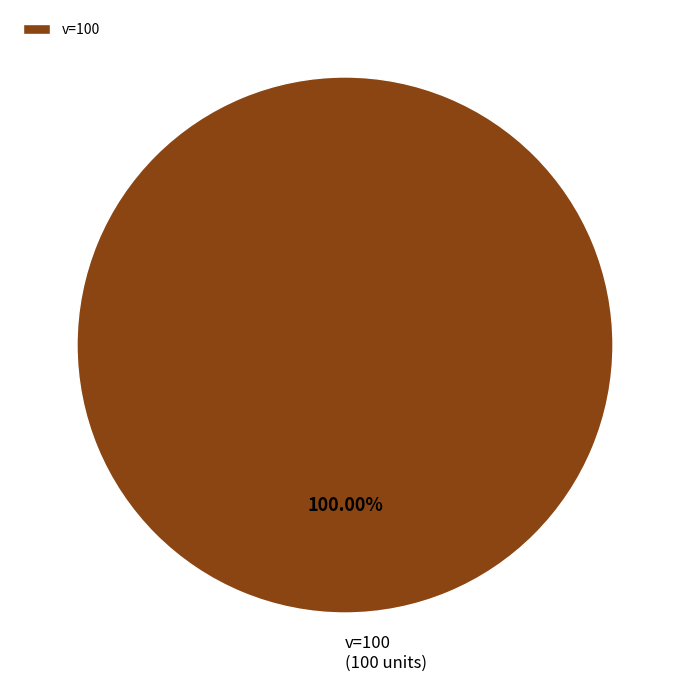

Does any single category account for the majority?

Yes